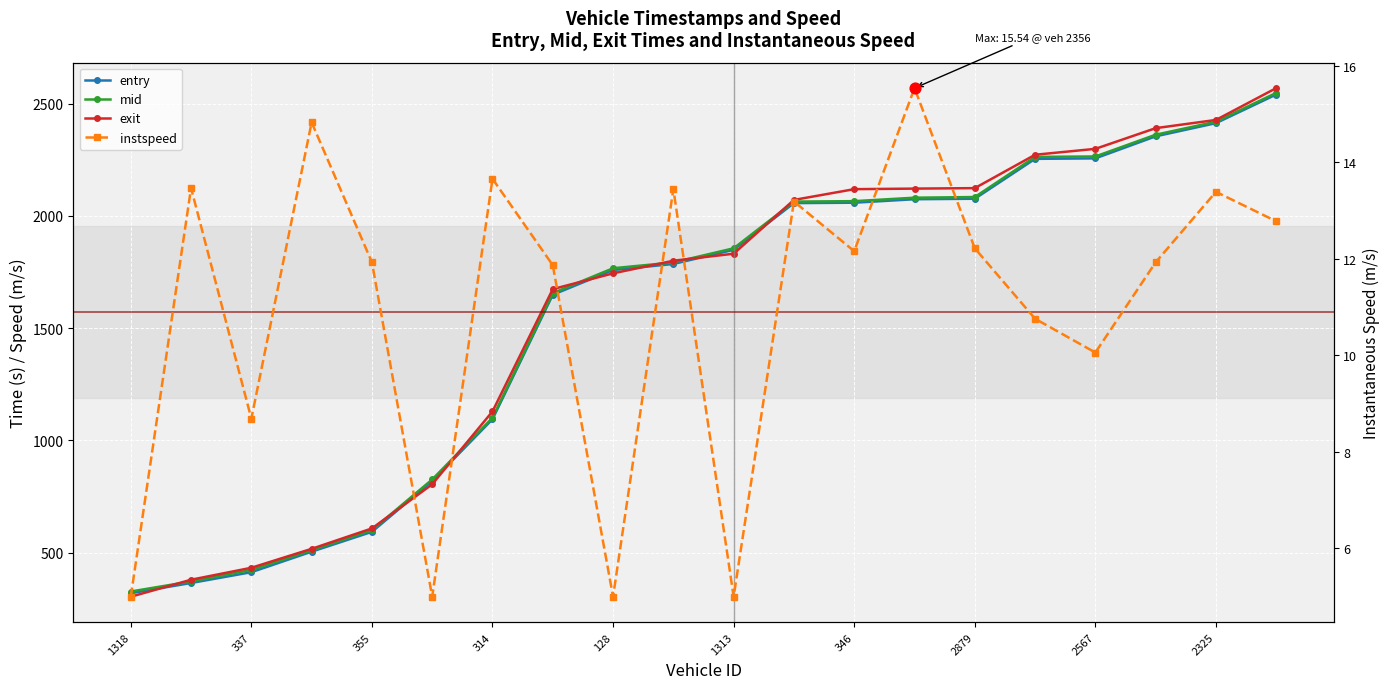

Which series reaches the maximum Y coordinate?

exit